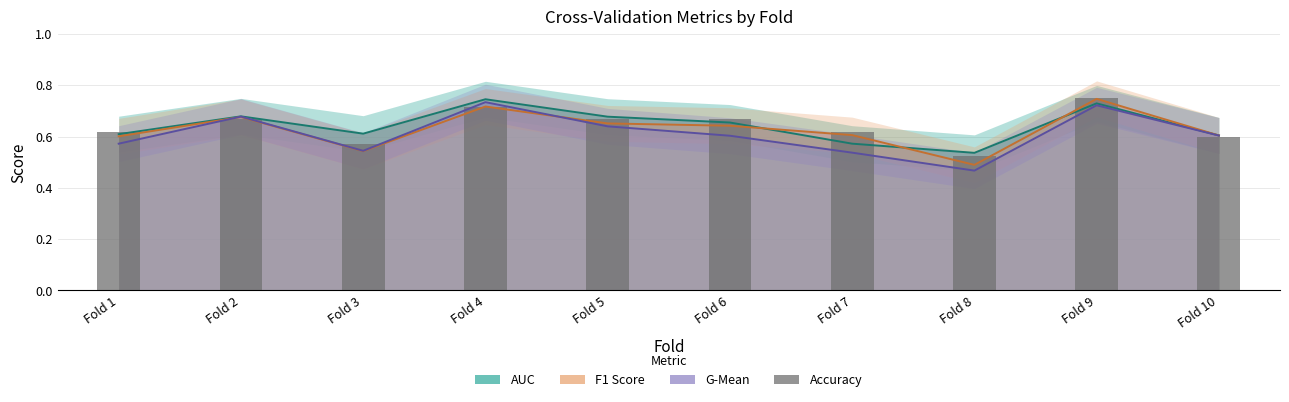

What is the sum of all values?

6.4